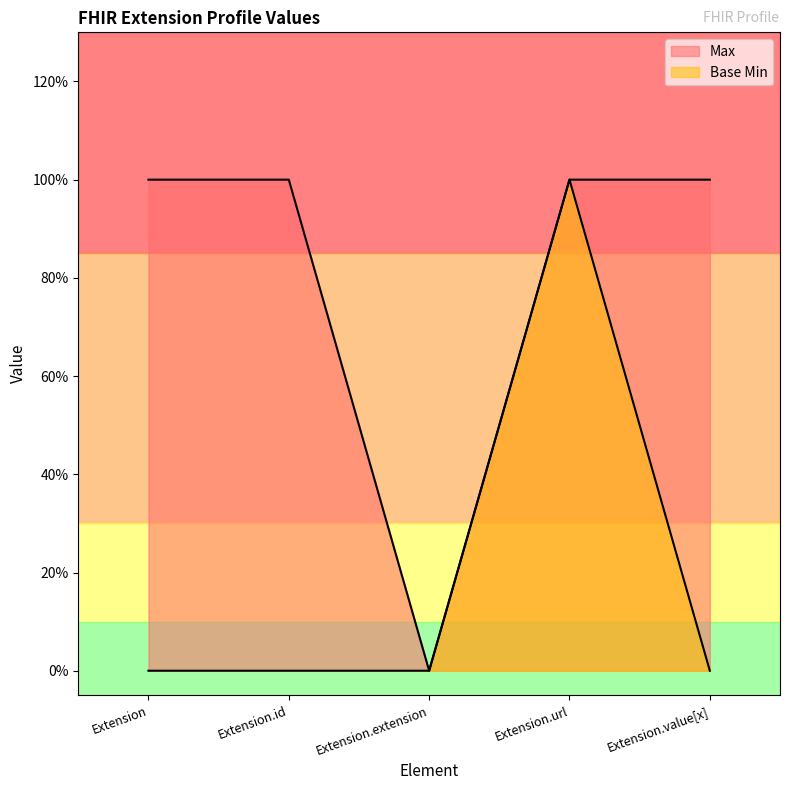

At which label is Base Min closest to 0?

Extension